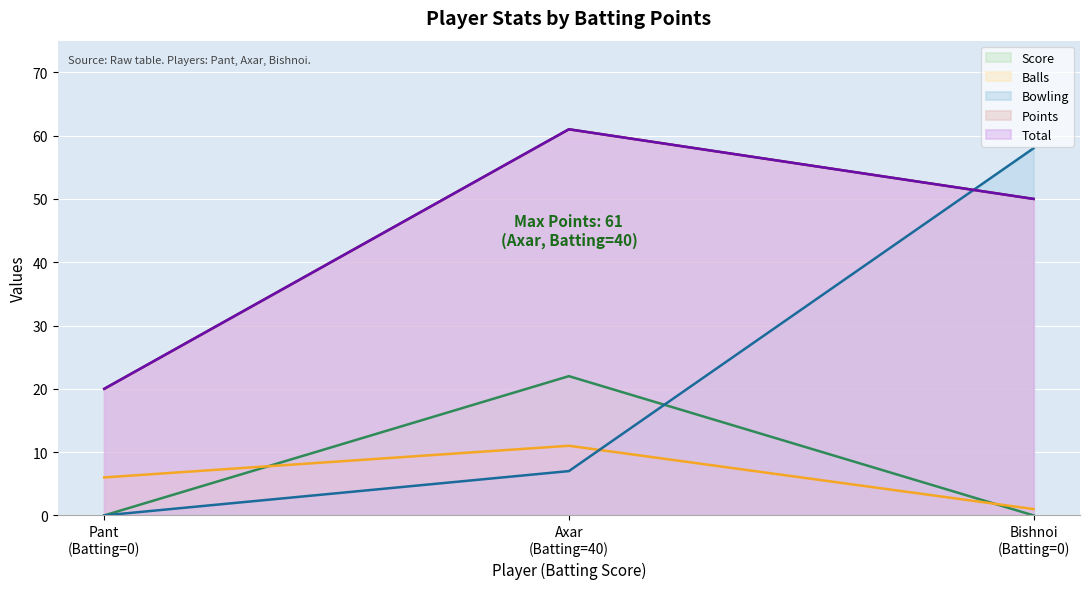

What is the difference between the Bowling values at Bishnoi (Batting=0) and Pant (Batting=0)?

58